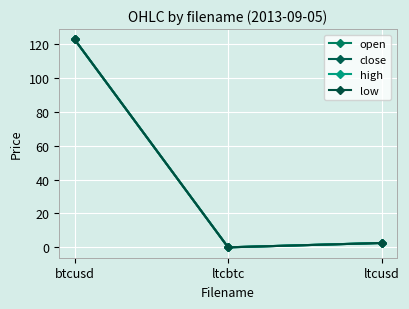

What position from the right is ltcbtc?

2